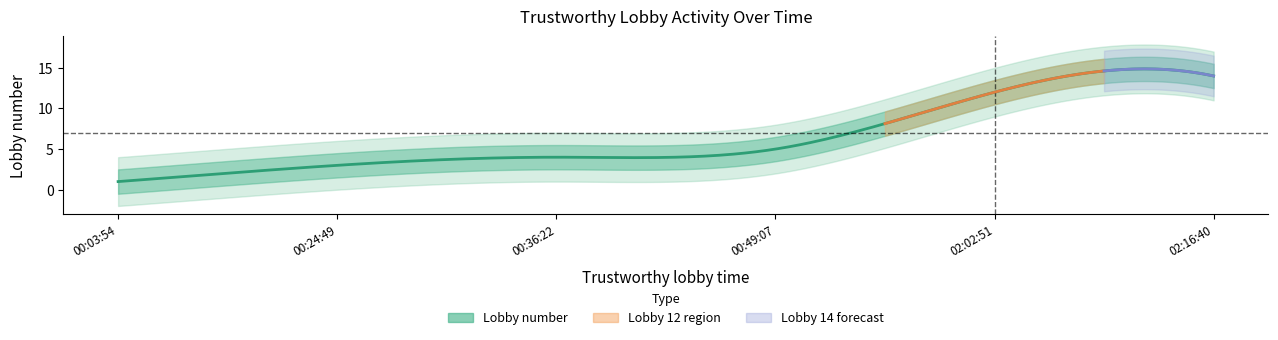

True or false: the data shows 17 at 02:02:51.

False